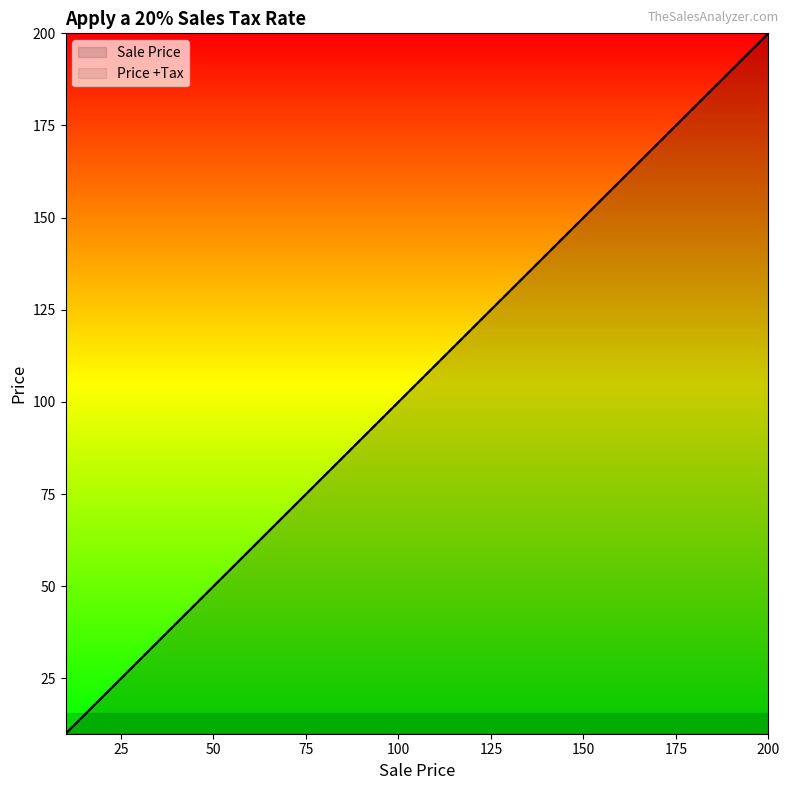

Which category has the lowest value across all series?

10